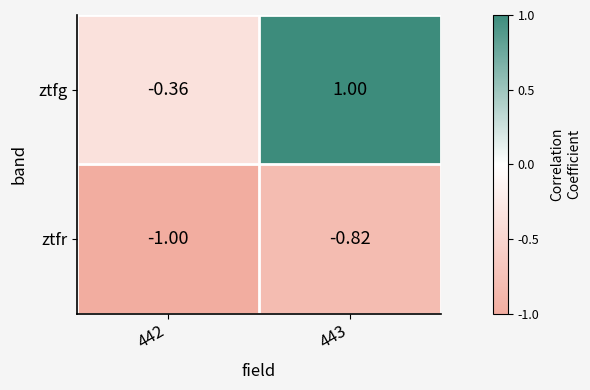

Between 442 and 443, which series saw the biggest shift?

ztfg